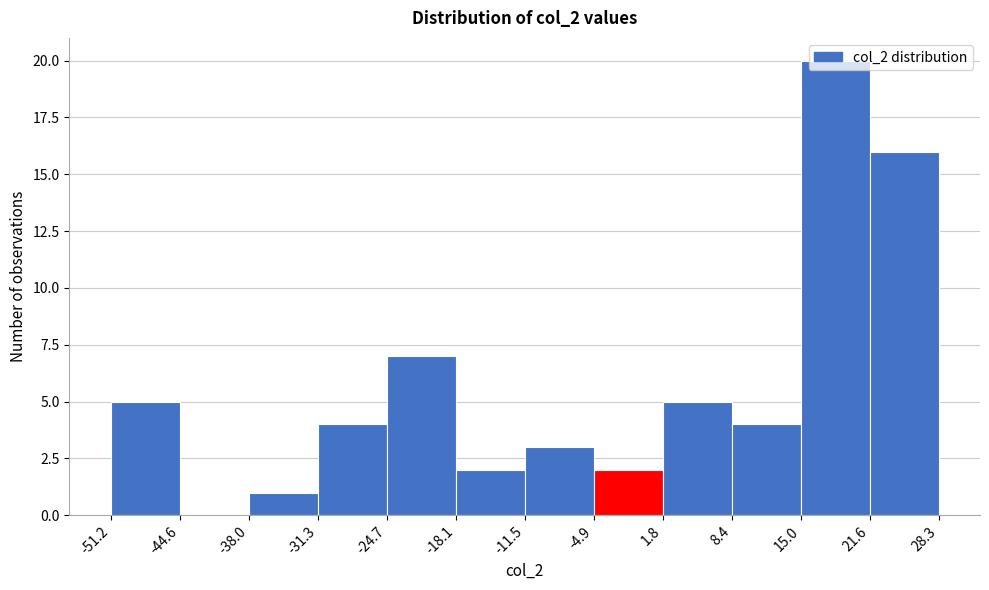

Reading left to right, list every bar in this chart as the range it spans on the x-axis followed by its height. The values are not printed on the chart, so give them approximately, as read against the axis.

-51.2 to -44.6: 5
-44.6 to -38.0: 0
-38.0 to -31.3: 1
-31.3 to -24.7: 4
-24.7 to -18.1: 7
-18.1 to -11.5: 2
-11.5 to -4.9: 3
-4.9 to 1.8: 2
1.8 to 8.4: 5
8.4 to 15.0: 4
15.0 to 21.6: 20
21.6 to 28.3: 16